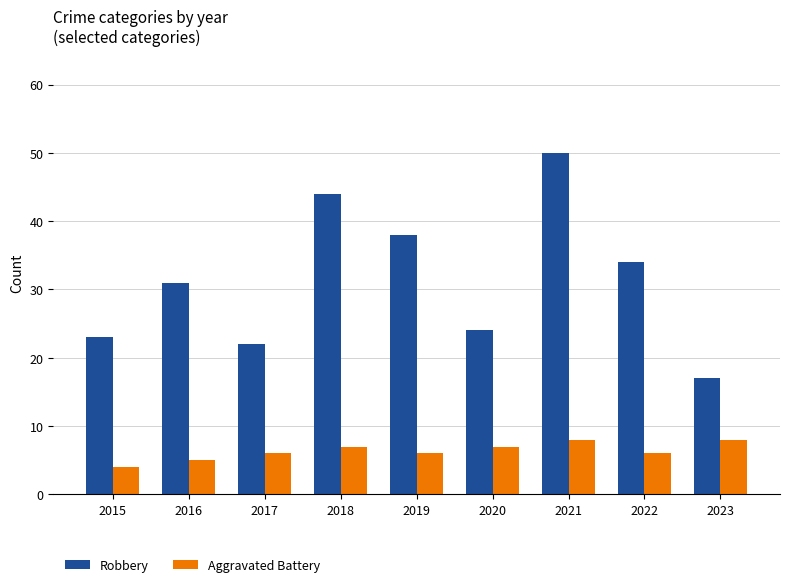

What is the spread (max minus min) of values at 2019?

32